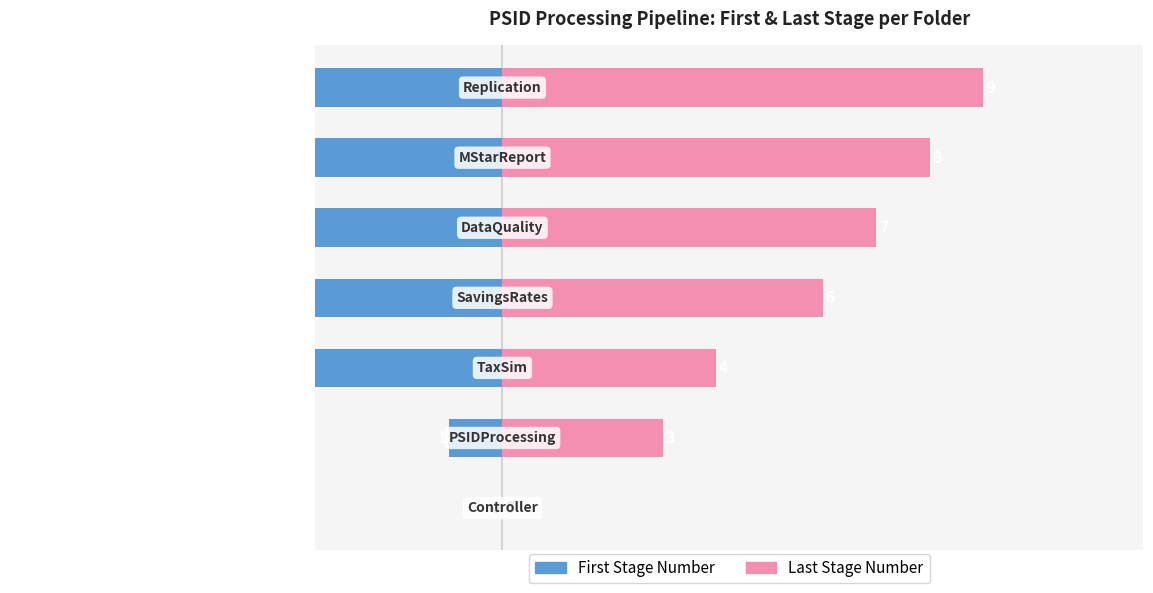

The Last Stage series shows 14 at 5. True or false?

False